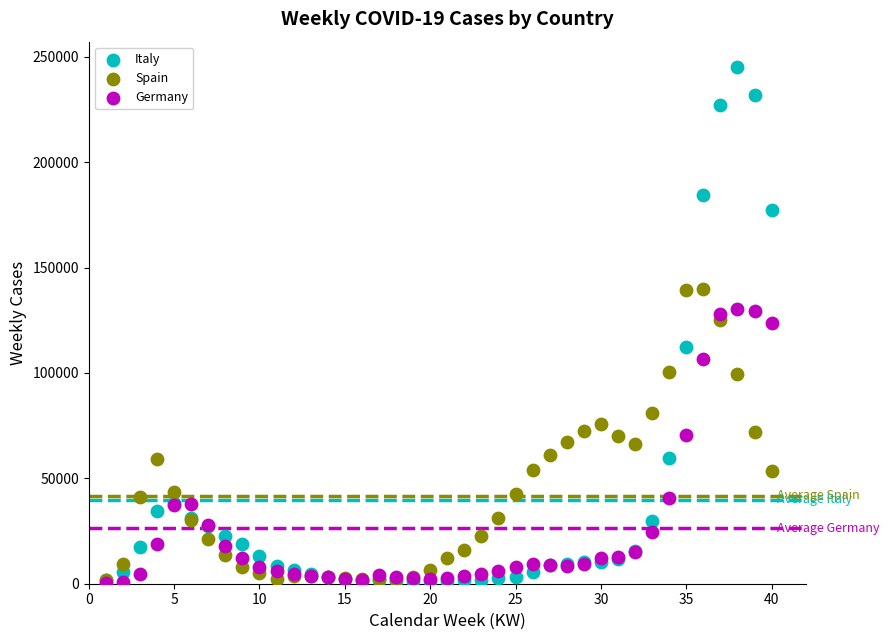

Which series reaches the maximum Y coordinate?

Italy